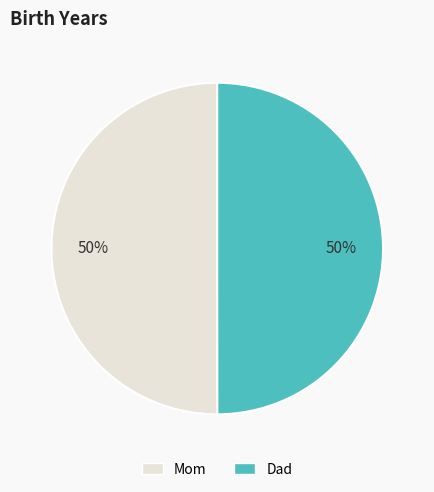

Count the number of slices in the pie.

2